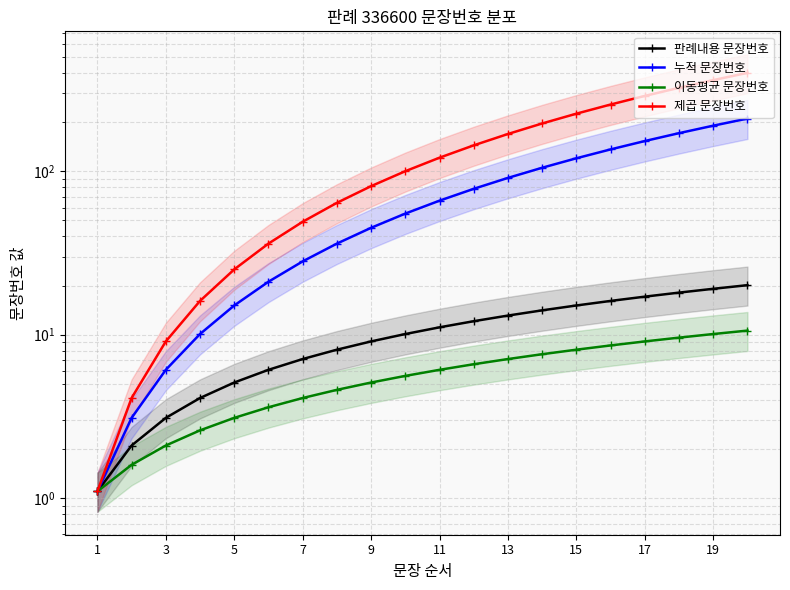

True or false: 판례내용 문장번호 and 제곱 문장번호 intersect in this chart.

False